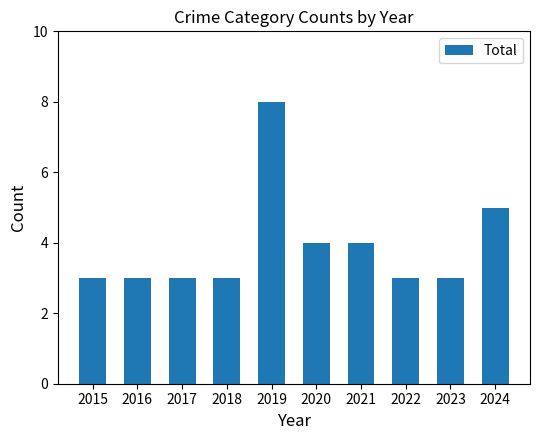

What is the value of the 6th bar from the left?

4